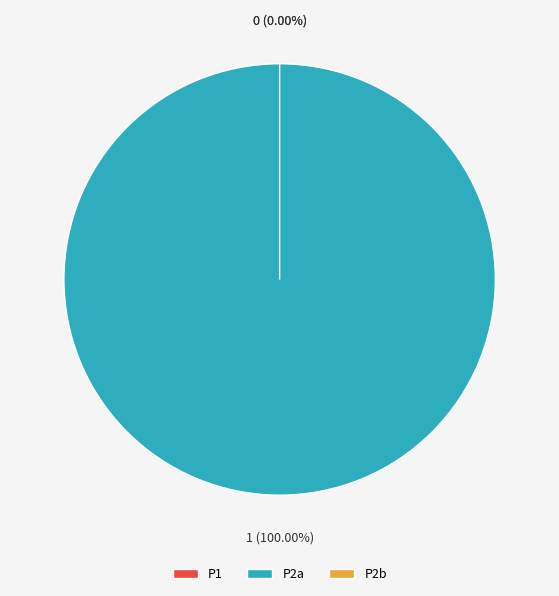

What is the largest slice in the pie chart?

P2a